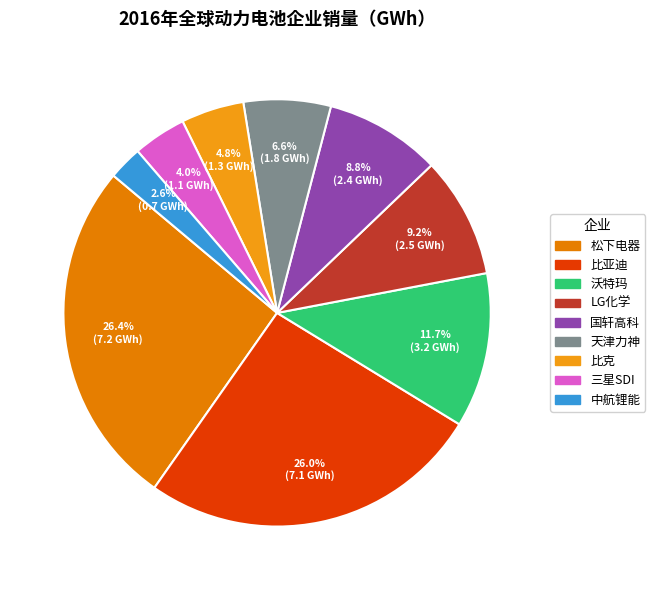

Does any single category account for the majority?

No